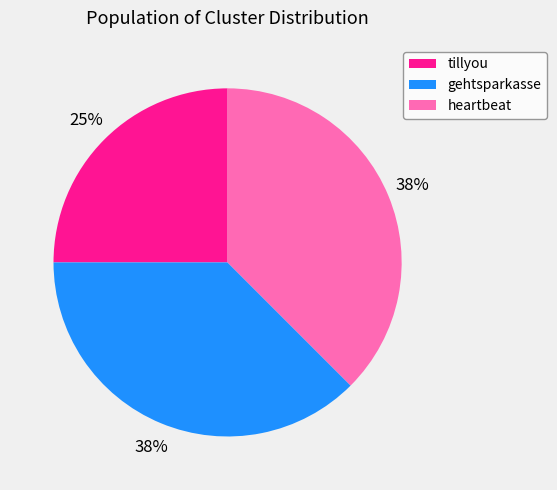

To the nearest percent, what percentage of the pie is tillyou?

25%